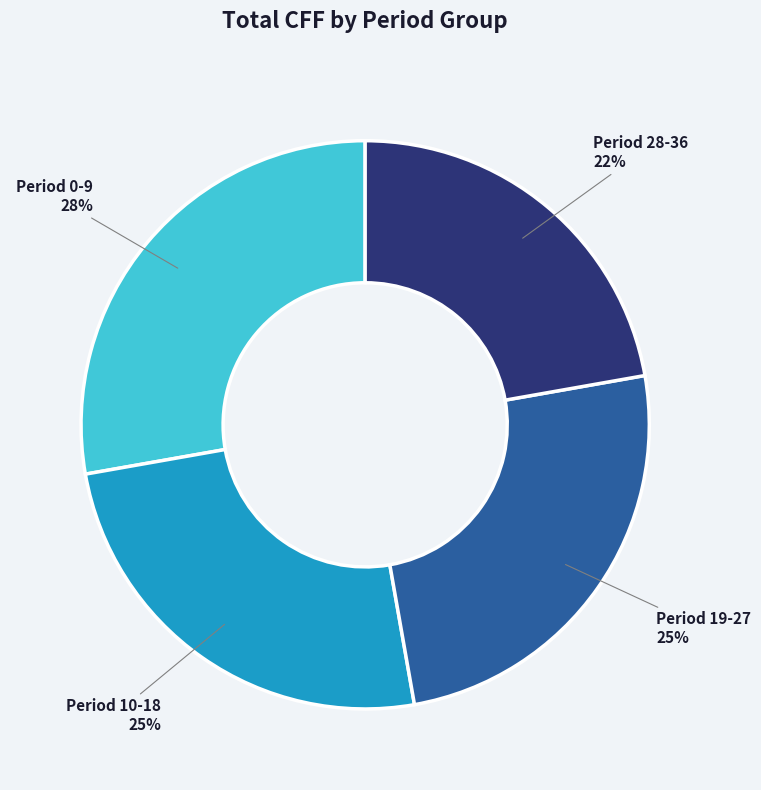

Count the number of slices in the pie.

4